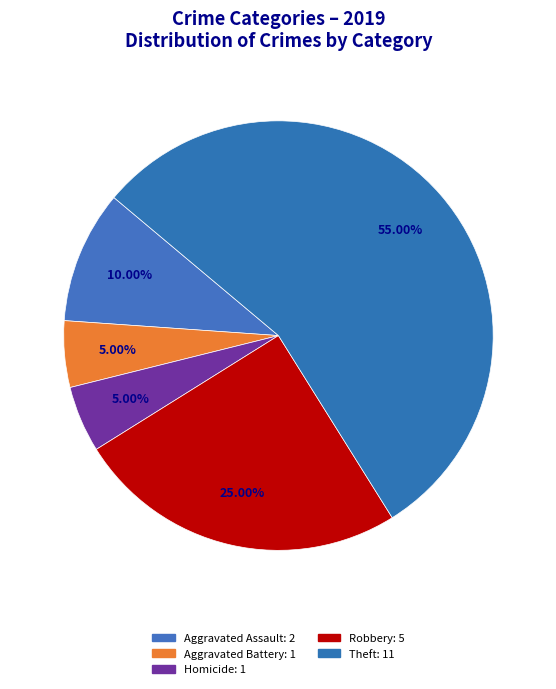

How many slices are in this pie chart?

5